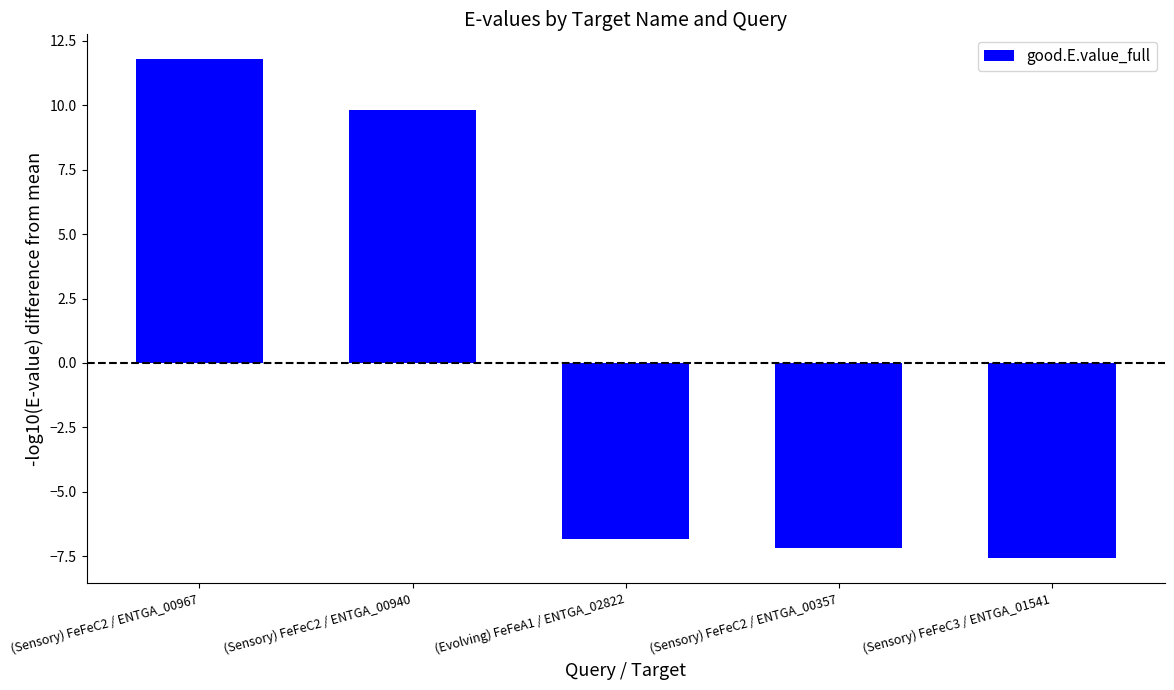

What is the change in value from (Evolving) FeFeA1 / ENTGA_02822 to (Sensory) FeFeC3 / ENTGA_01541?

-0.8